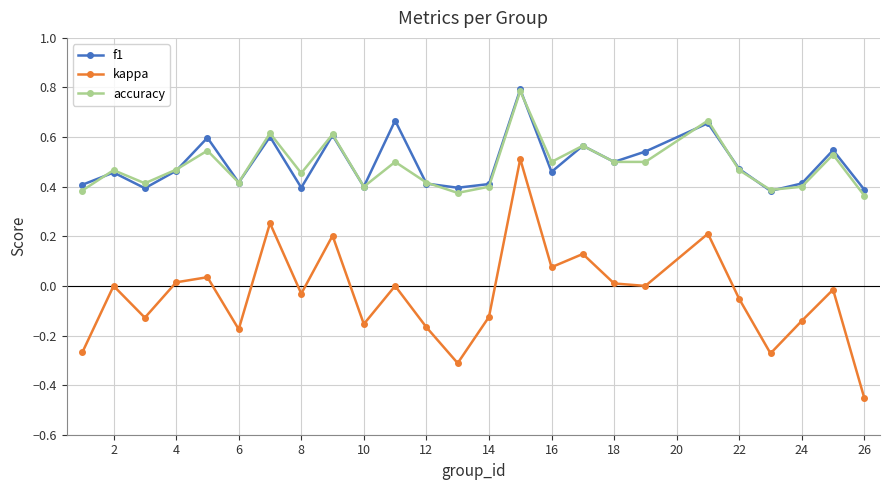

What is the value of the kappa point at the 20th from the left?

0.2